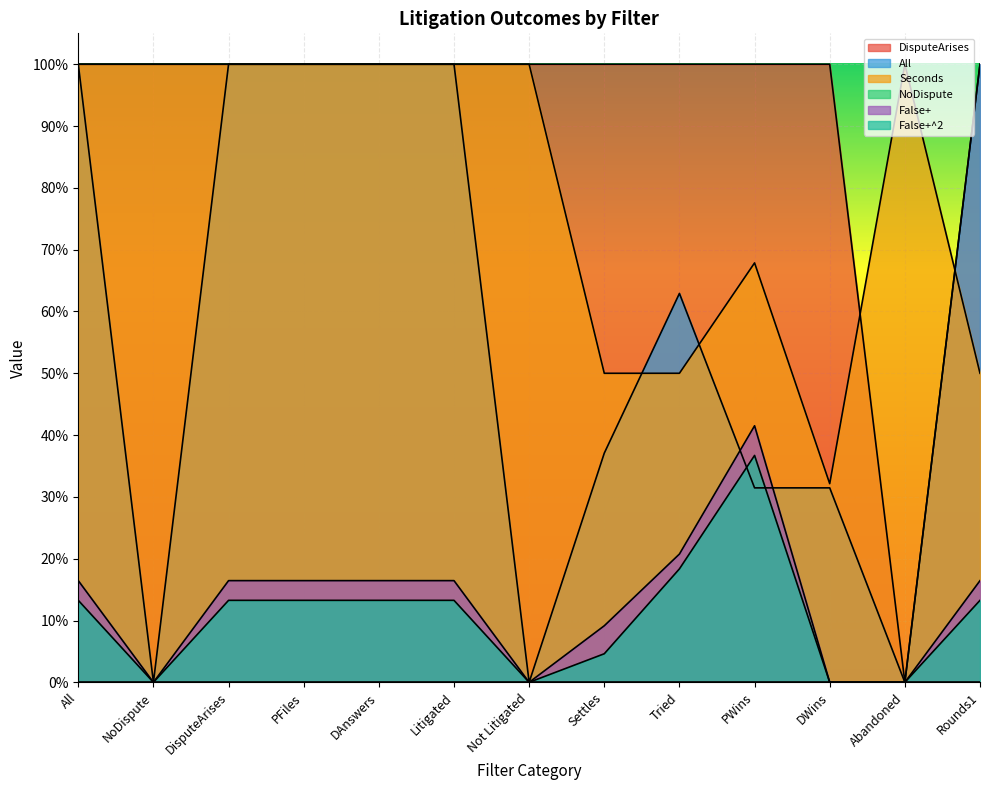

Is the value of All at Not Litigated greater than the value of DisputeArises at Not Litigated?

No